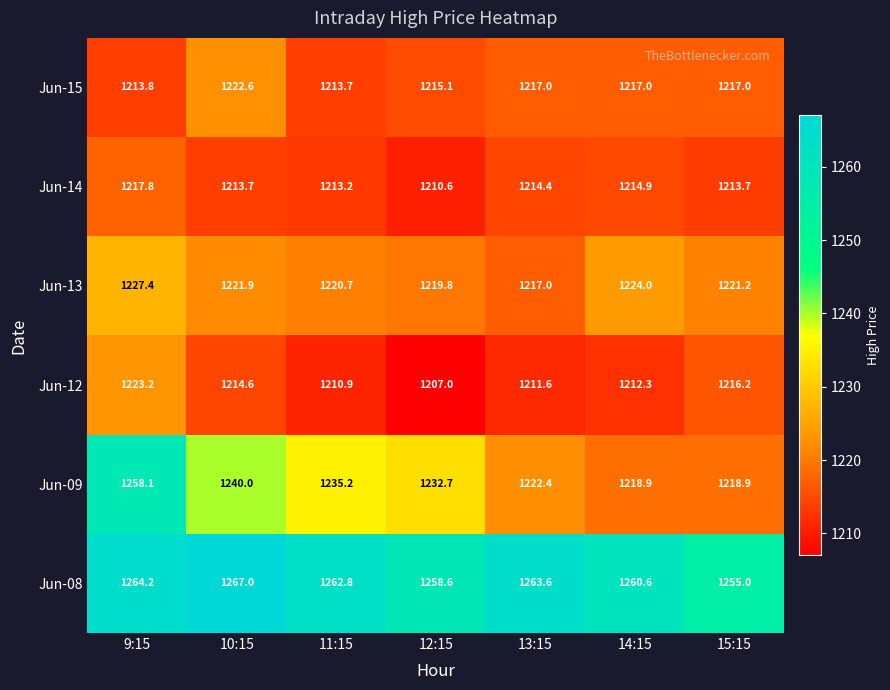

How many data points does each series have?

7